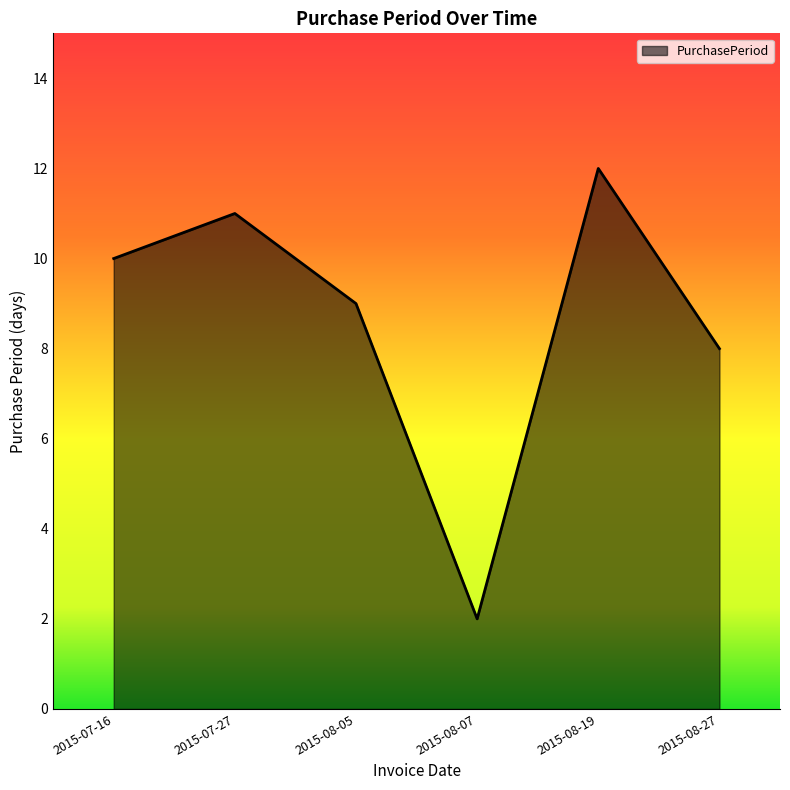

What value does the data have at 2015-08-27, to the nearest 5?

10